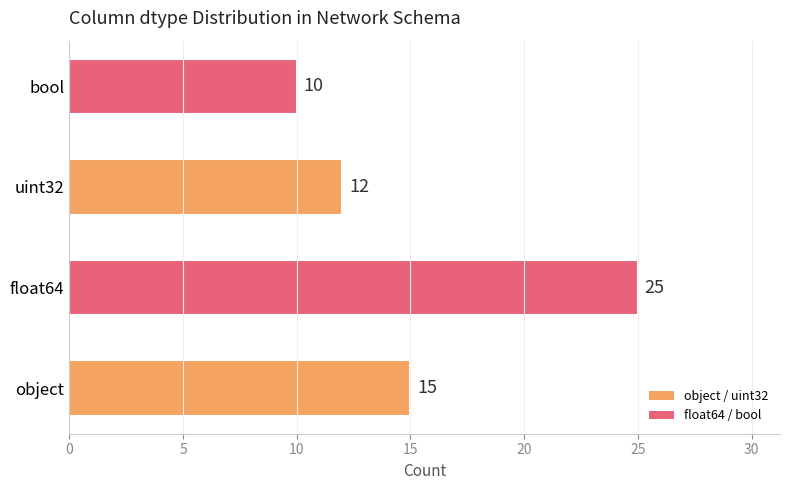

Count the values in the range 12 to 25.

3